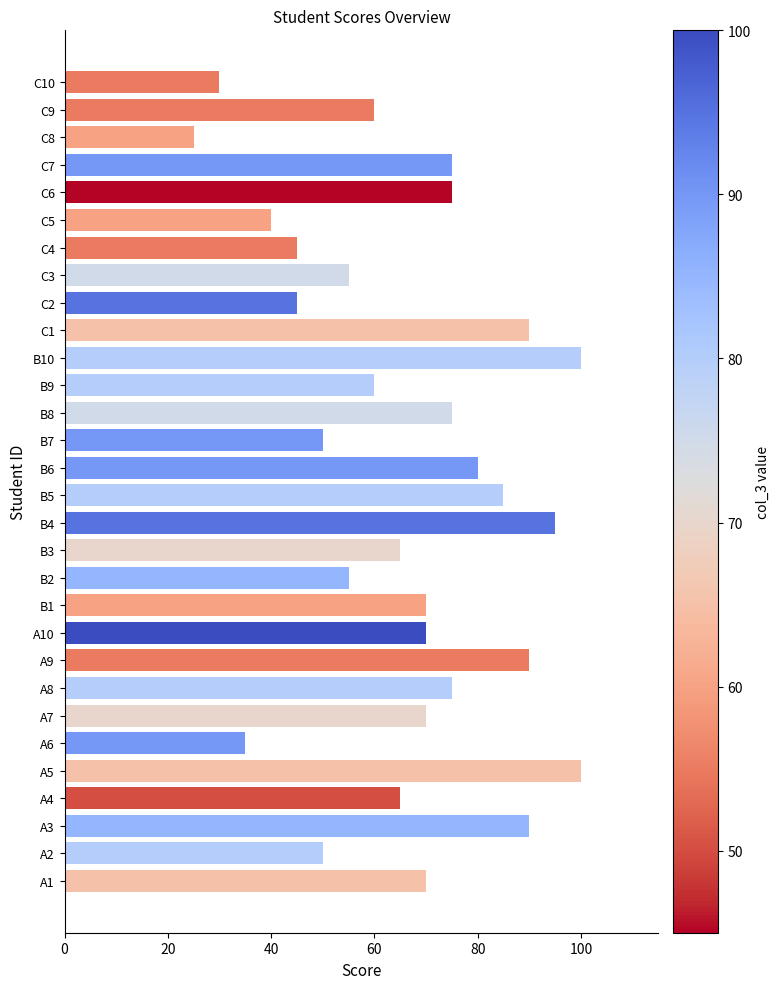

At which category does the chart reach its minimum across all series?

C8